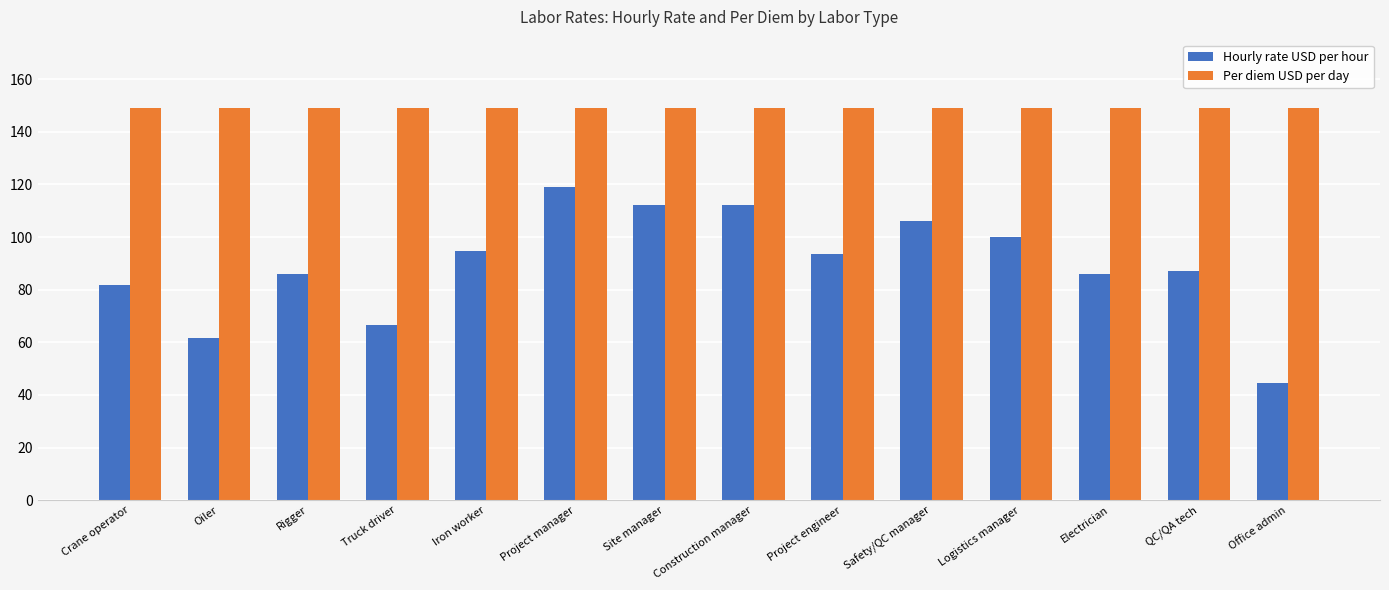

What is the value of the Hourly rate USD per hour bar at the 7th from the left?

112.2